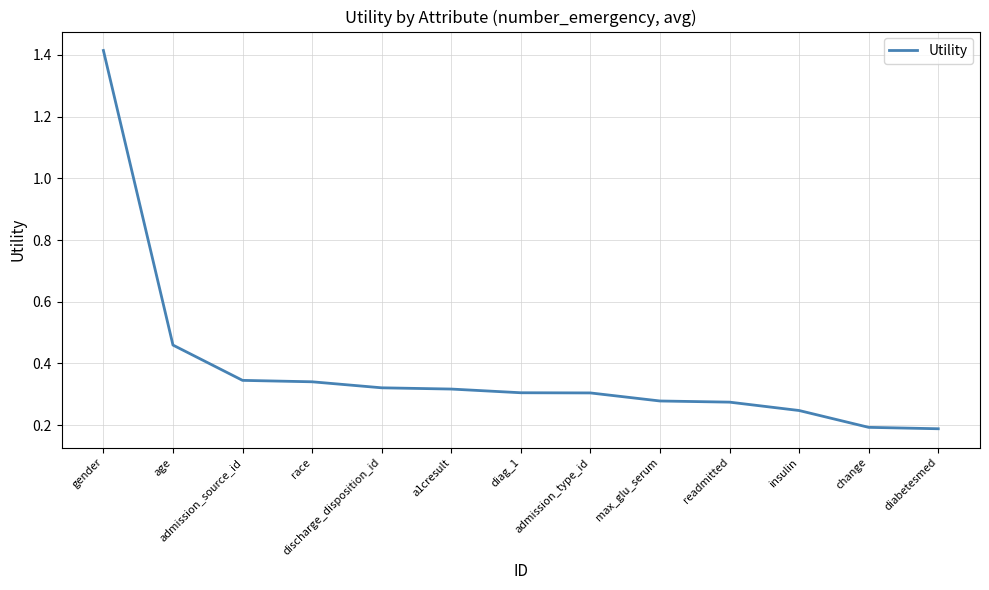

What position from the right is age?

12